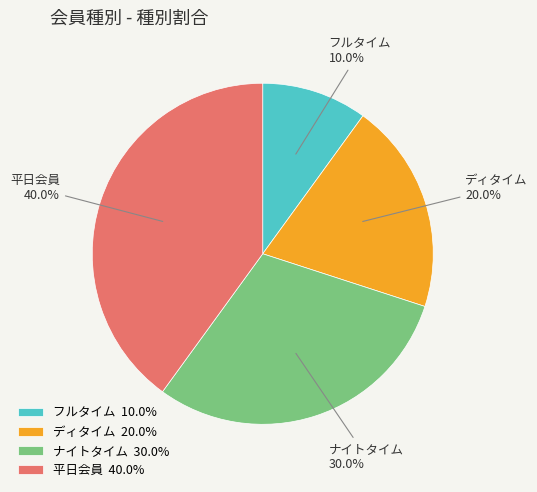

Count the number of slices in the pie.

4